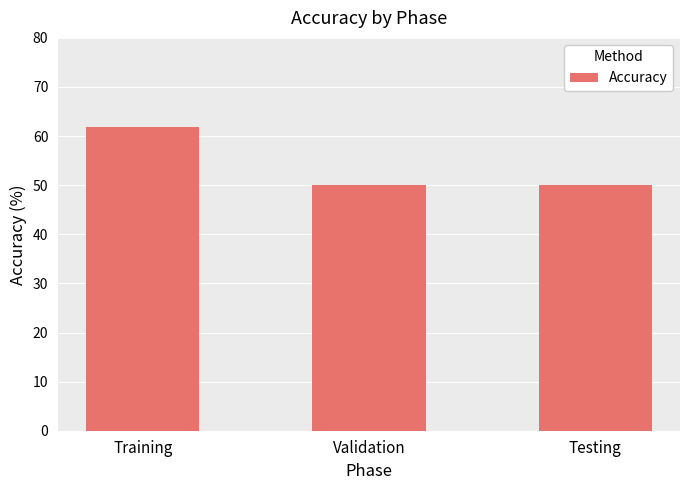

Between Testing and Training, which is larger?

Training